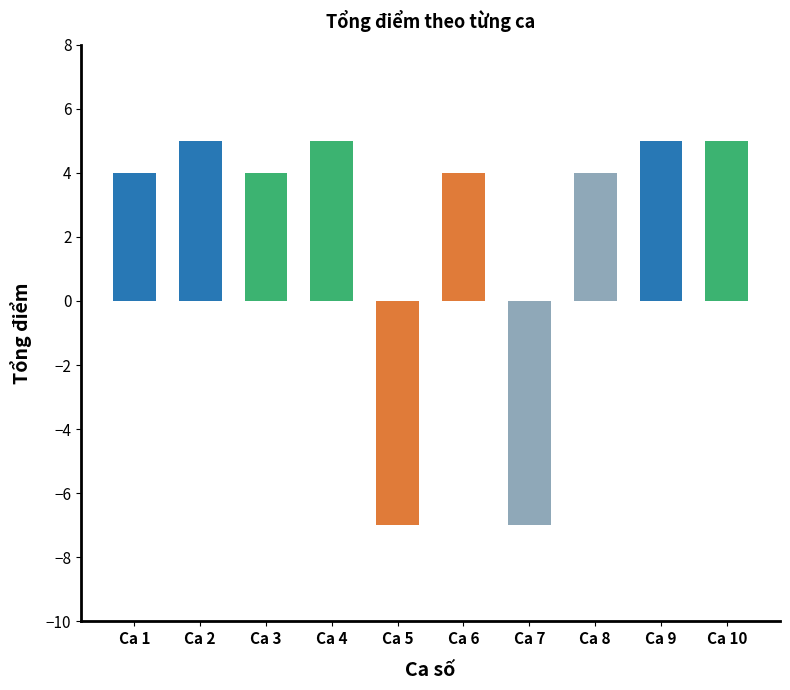

Reading right to left, list all the values displayed in this chart.

5	5	4	-7	4	-7	5	4	5	4